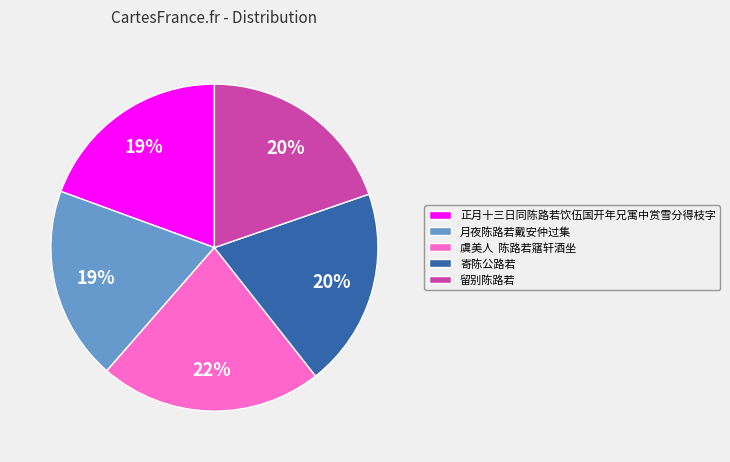

How many segments does this pie chart have?

5